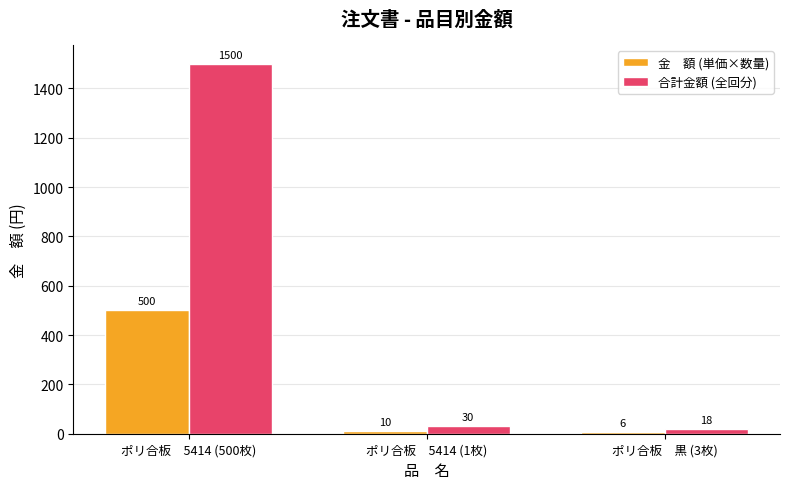

At which category is the sum across all series the highest?

ポリ合板　5414 (500枚)